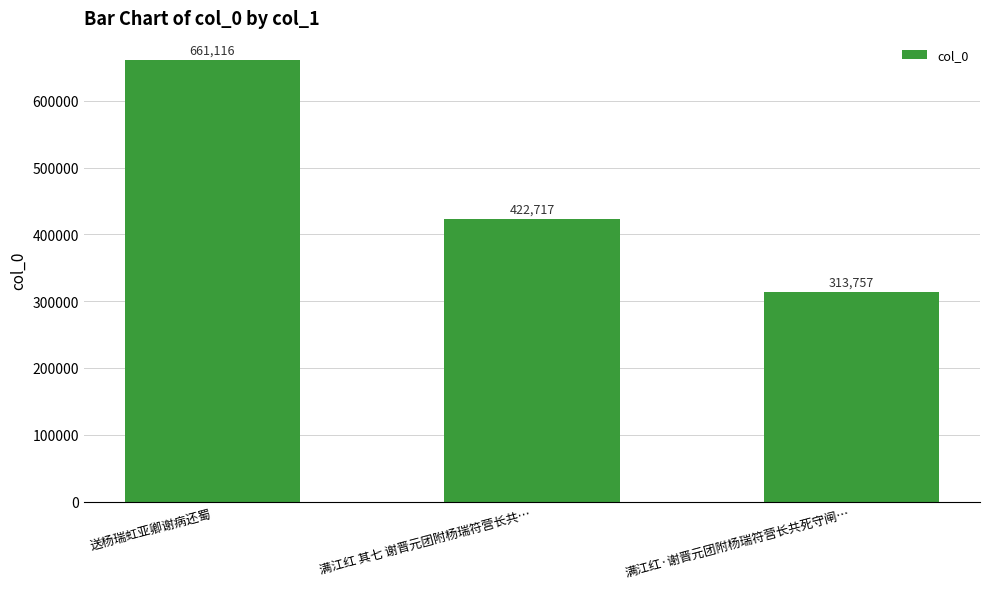

What position from the left is 满江红·谢晋元团附杨瑞符营长共死守闸…?

3